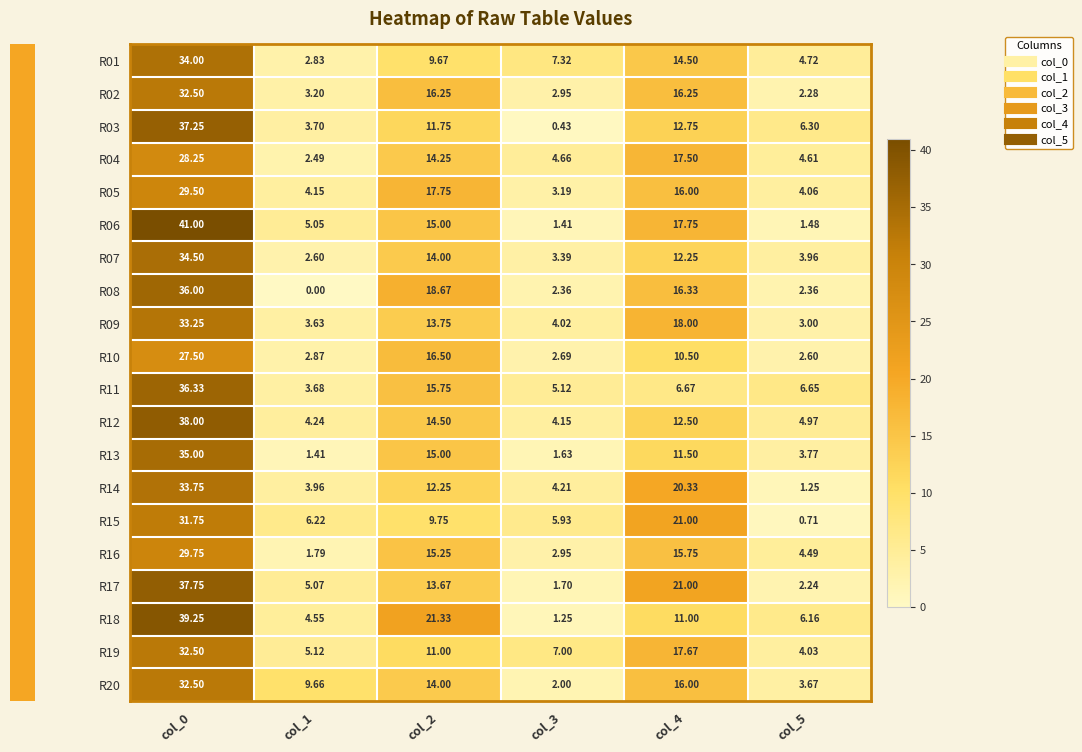

Is the value of R08 at col_0 greater than the value of R05 at col_0?

Yes